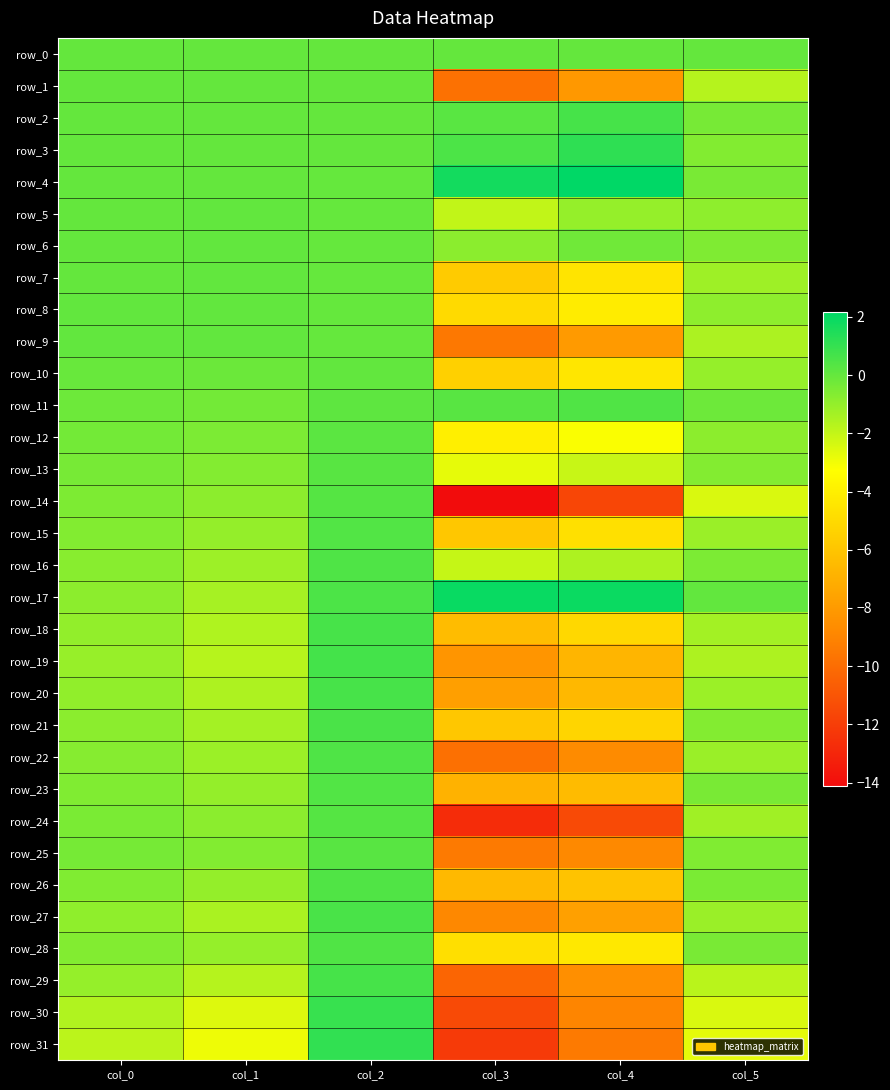

At which category is the sum across all series the highest?

col_2